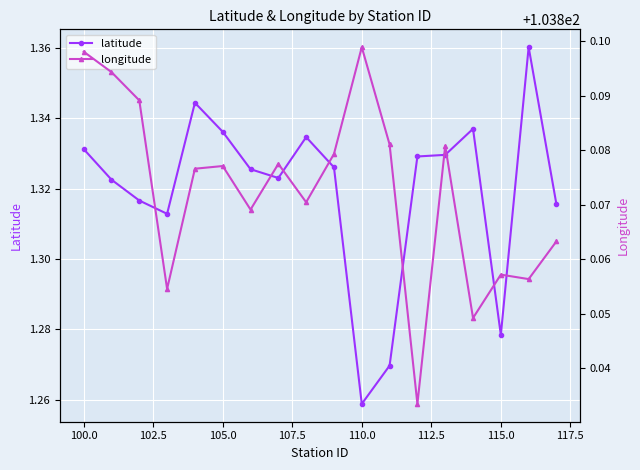

Rank the series at 102.5 from highest to lowest value.

longitude, latitude